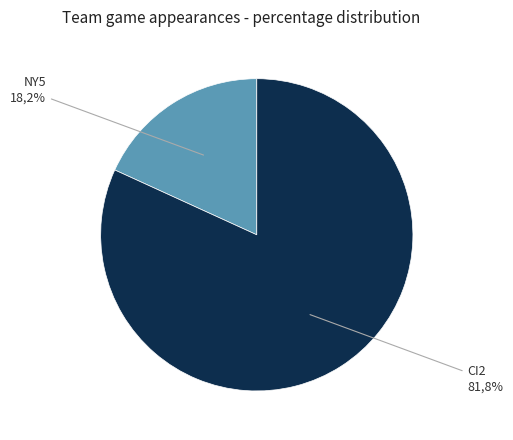

Is there any slice that represents more than half of the pie?

Yes